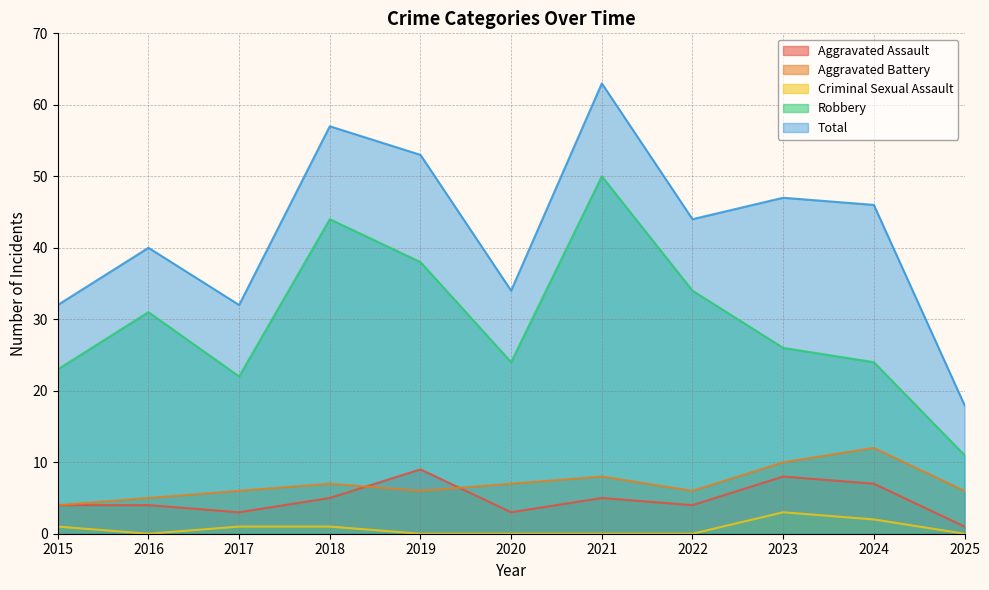

Reading right to left, transcribe all the data shown in this chart.

Aggravated Assault: 2025=1	2024=7	2023=8	2022=4	2021=5	2020=3	2019=9	2018=5	2017=3	2016=4	2015=4
Aggravated Battery: 2025=6	2024=12	2023=10	2022=6	2021=8	2020=7	2019=6	2018=7	2017=6	2016=5	2015=4
Criminal Sexual Assault: 2025=0	2024=2	2023=3	2022=0	2021=0	2020=0	2019=0	2018=1	2017=1	2016=0	2015=1
Robbery: 2025=11	2024=24	2023=26	2022=34	2021=50	2020=24	2019=38	2018=44	2017=22	2016=31	2015=23
Total: 2025=18	2024=46	2023=47	2022=44	2021=63	2020=34	2019=53	2018=57	2017=32	2016=40	2015=32